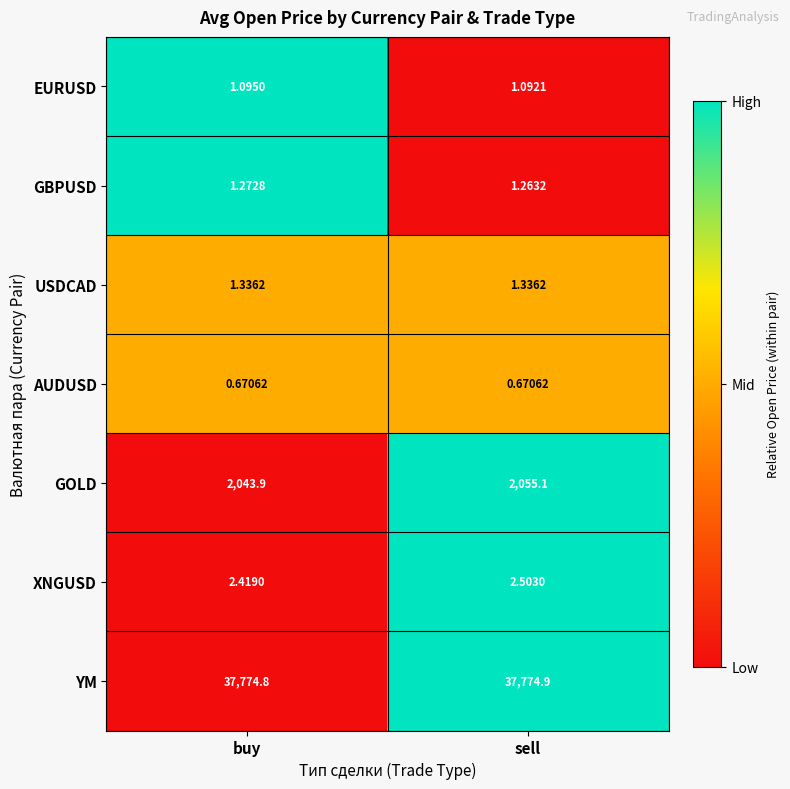

At sell, list the series in order from largest to smallest.

YM, GOLD, XNGUSD, USDCAD, GBPUSD, EURUSD, AUDUSD